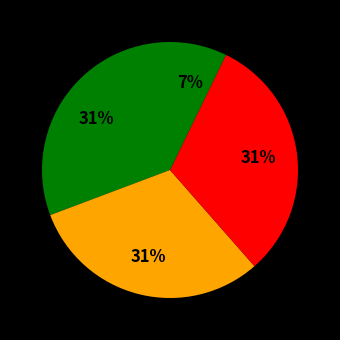

How many slices are in this pie chart?

4